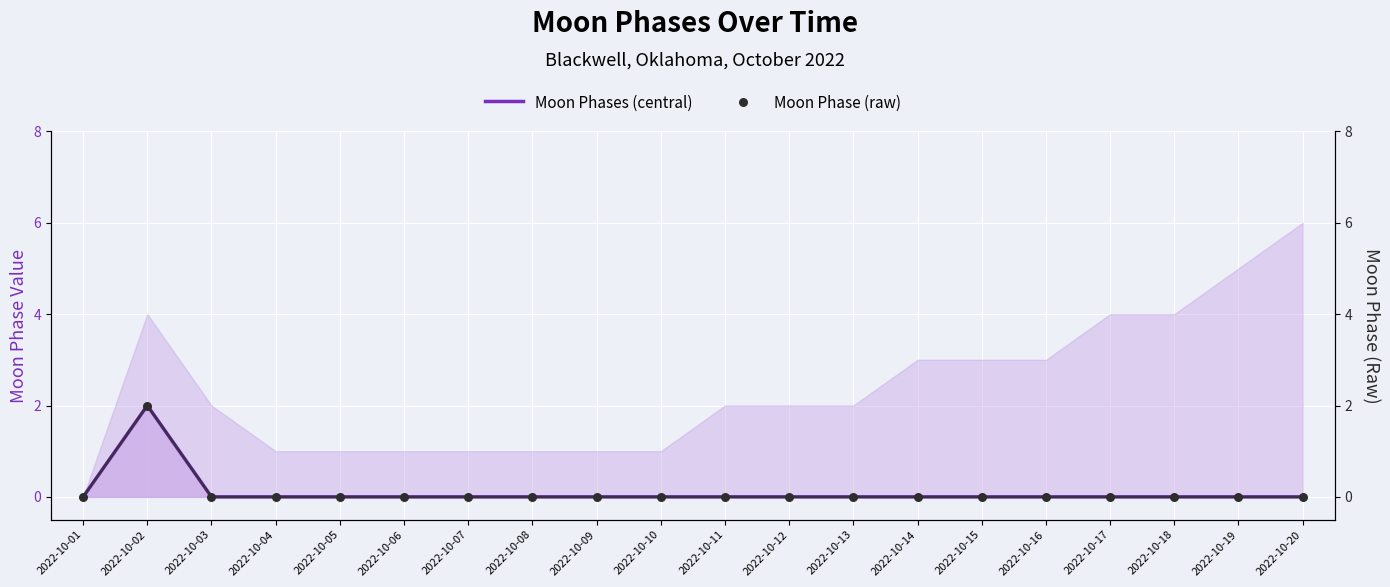

Which series reaches the minimum Y coordinate?

Moon Phases (central)